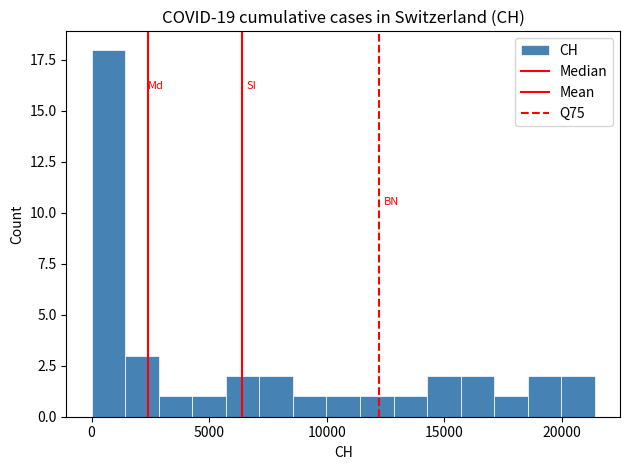

Around what value on the x-axis is the tallest bar? Give the approximate position of its centre, as read against the axis.

500